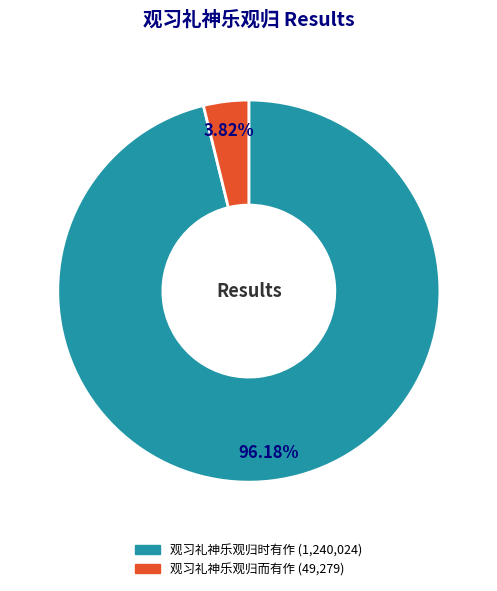

How many slices are in this pie chart?

2